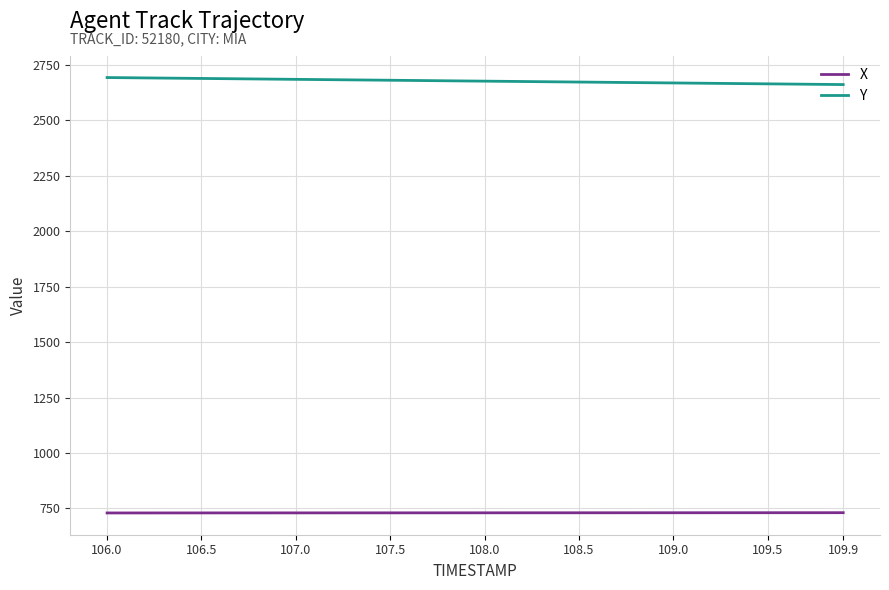

Rank the series by their average value, from lowest to highest.

X, Y